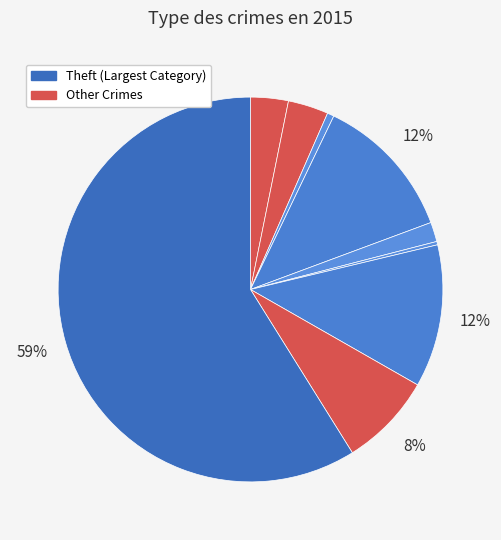

Count the number of slices in the pie.

9